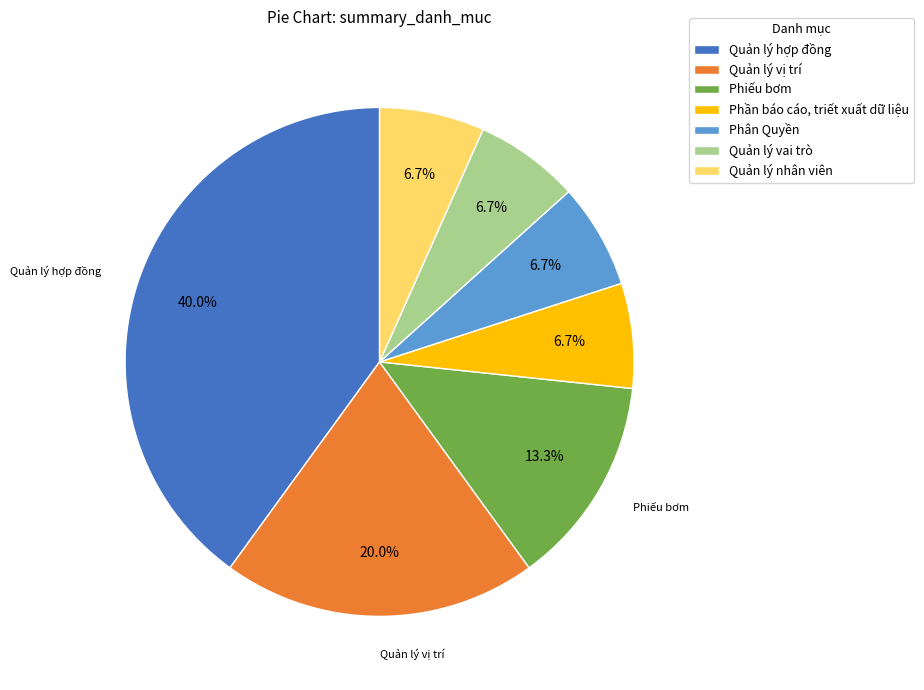

Which slice is the largest?

Quản lý hợp đồng